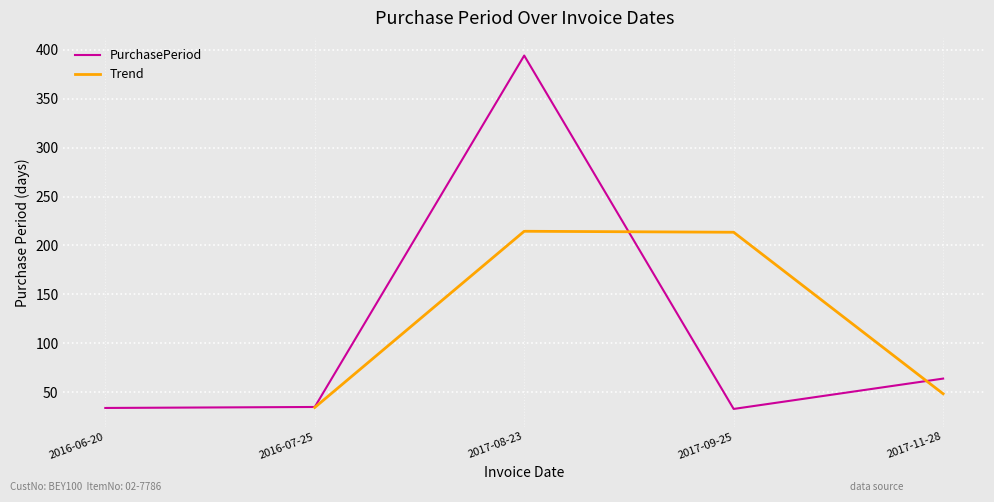

Read the value at 2017-09-25.

33